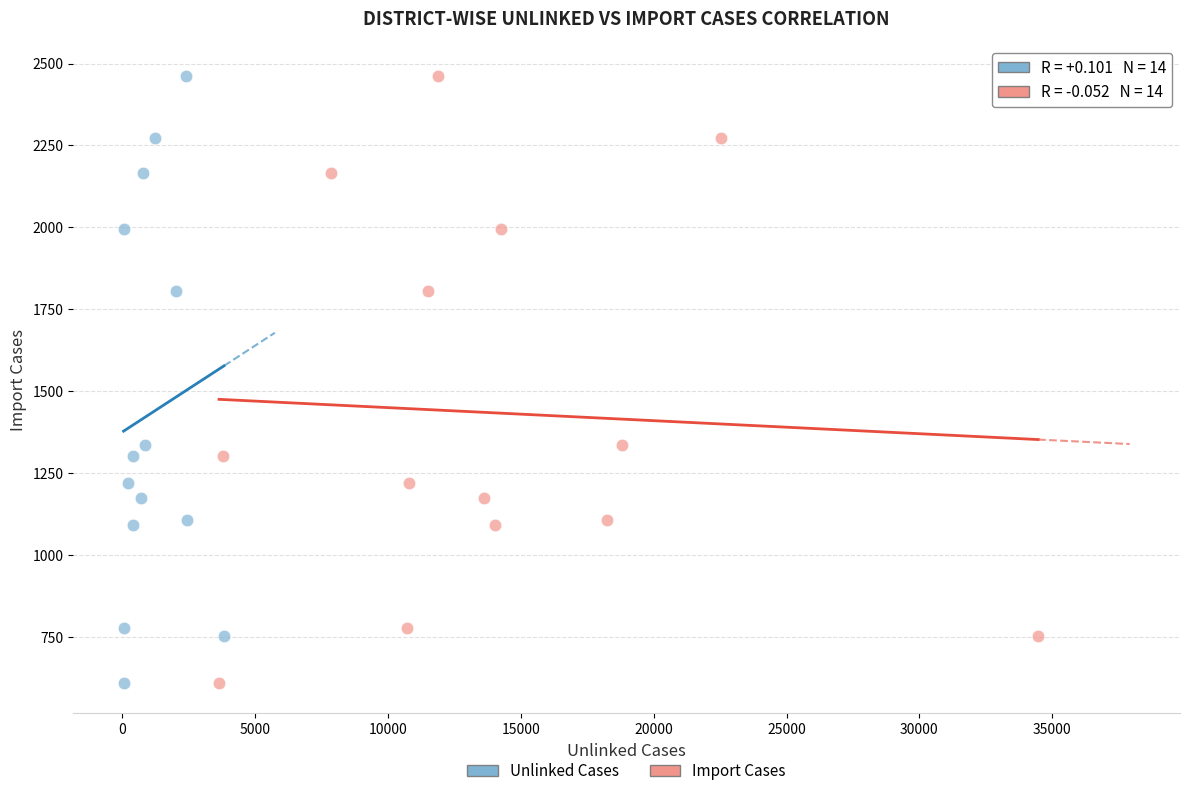

What are all the series names shown in the legend?

Unlinked Cases, Import Cases